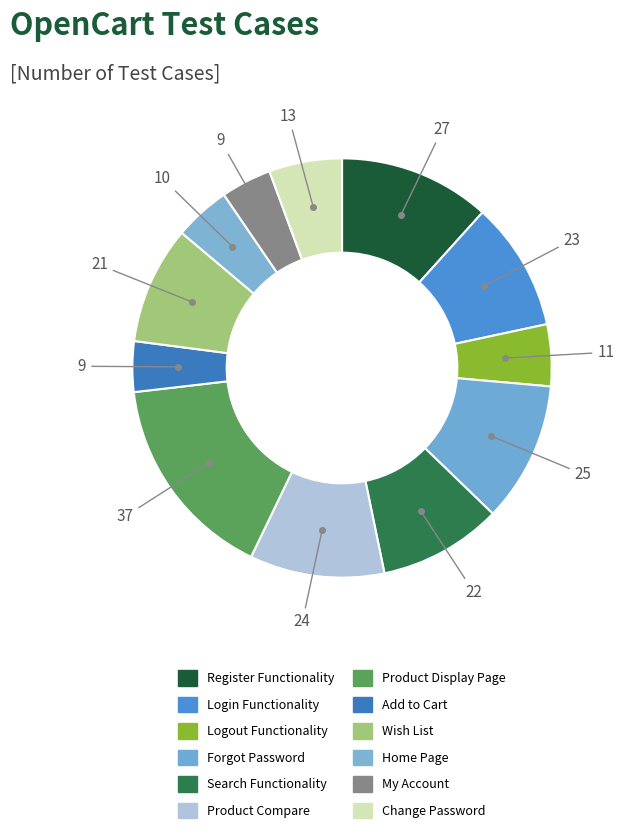

Which slice is the largest?

Product Display Page